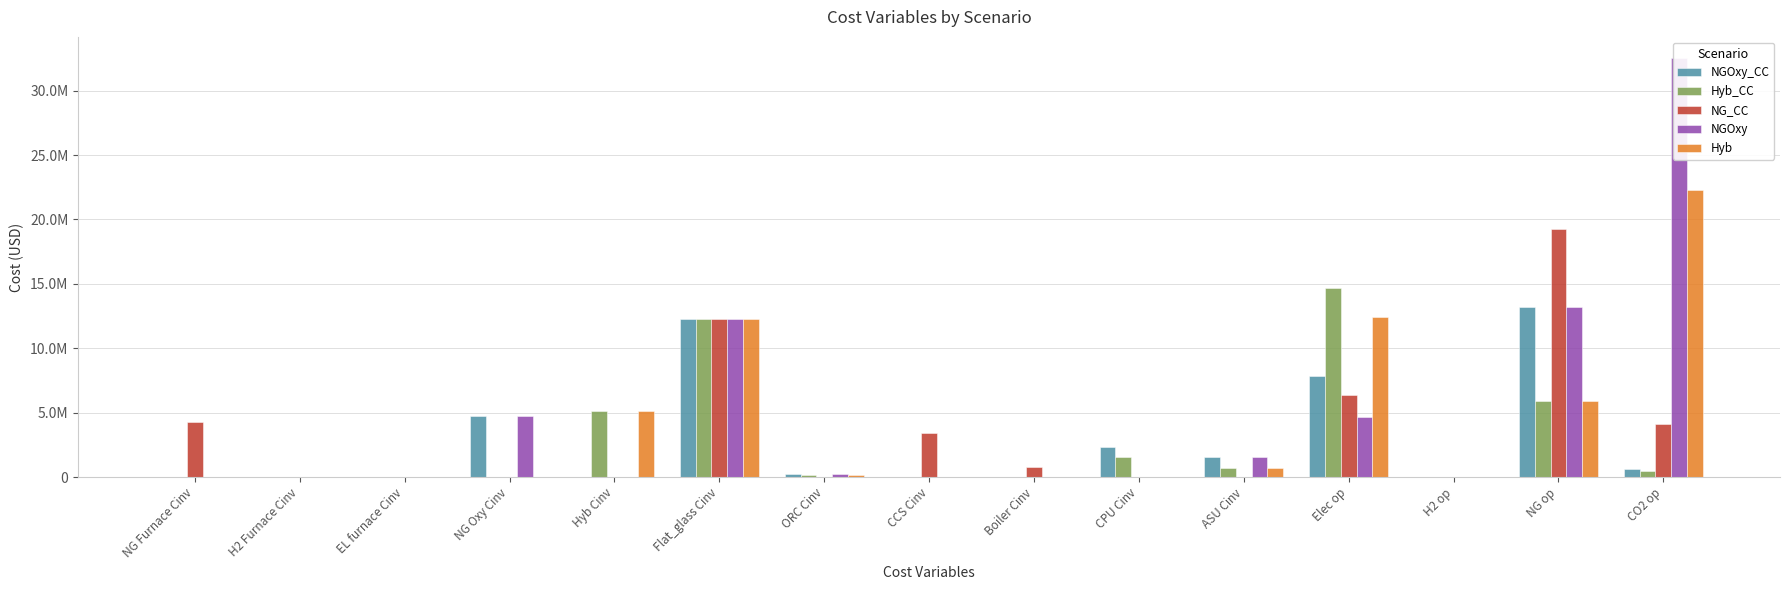

Are the bars horizontal?

No